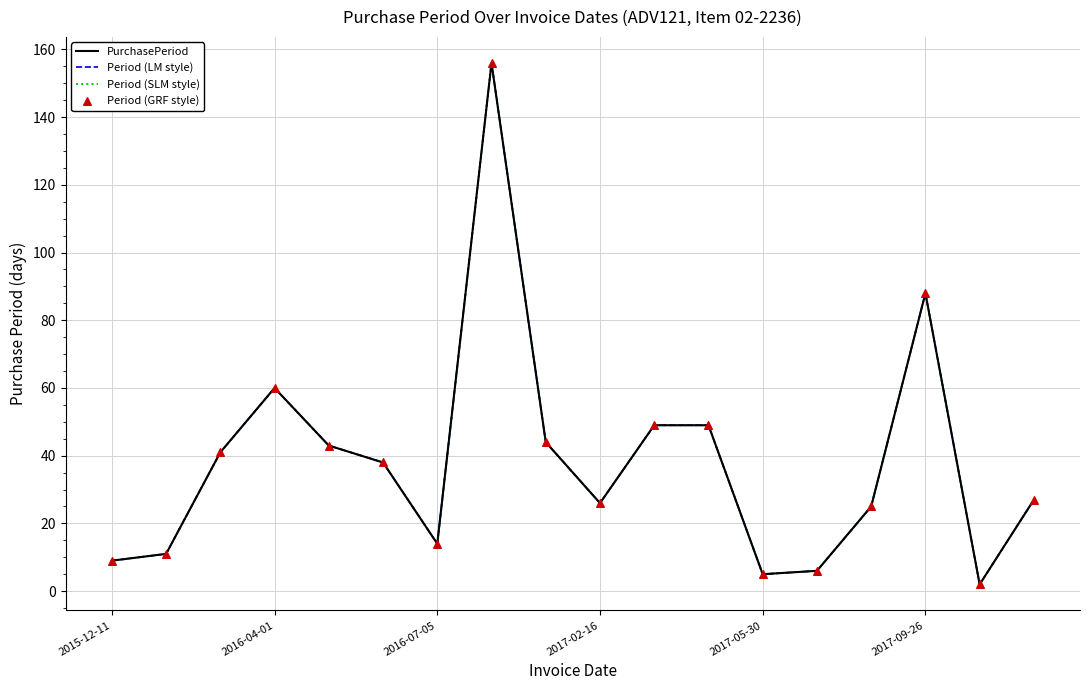

Does the chart have visible grid lines?

Yes